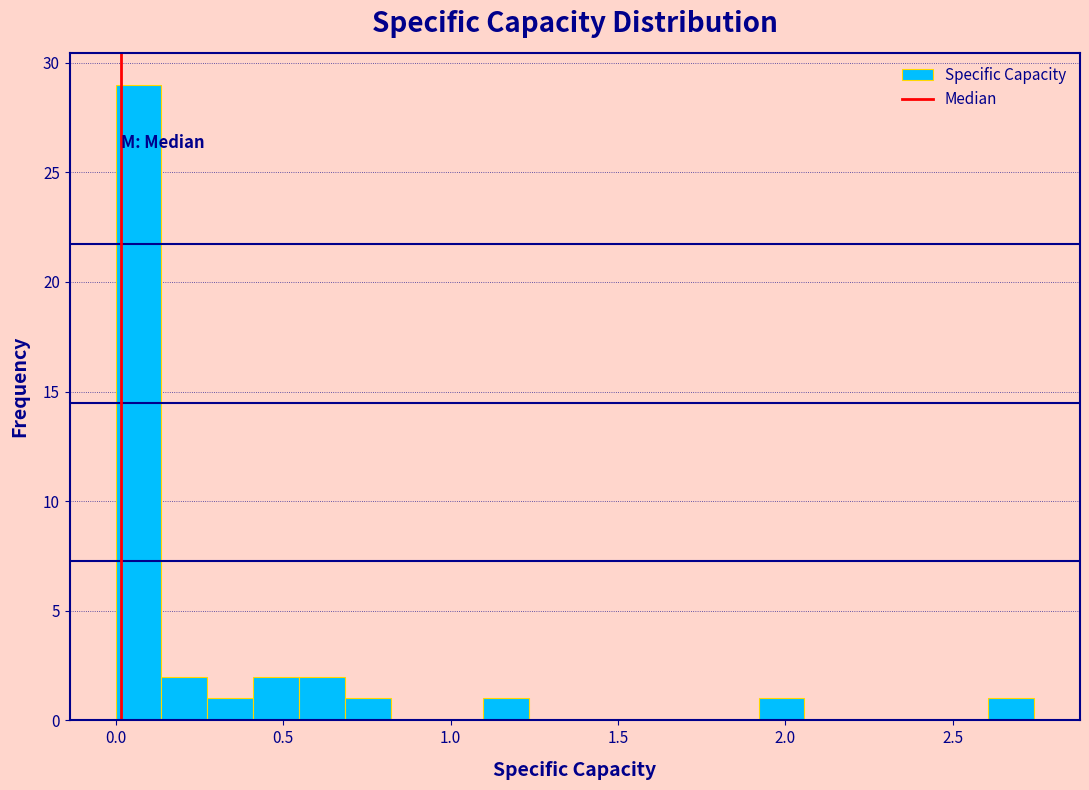

Around what value on the x-axis is the tallest bar? Give the approximate position of its centre, as read against the axis.

0.05